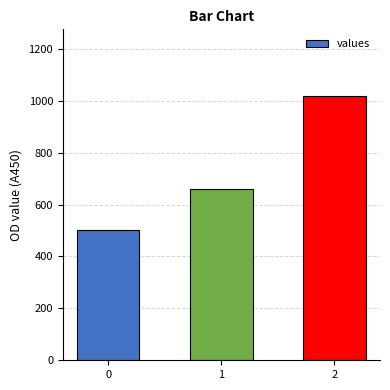

Is it true that the value at 0 is 177?

False